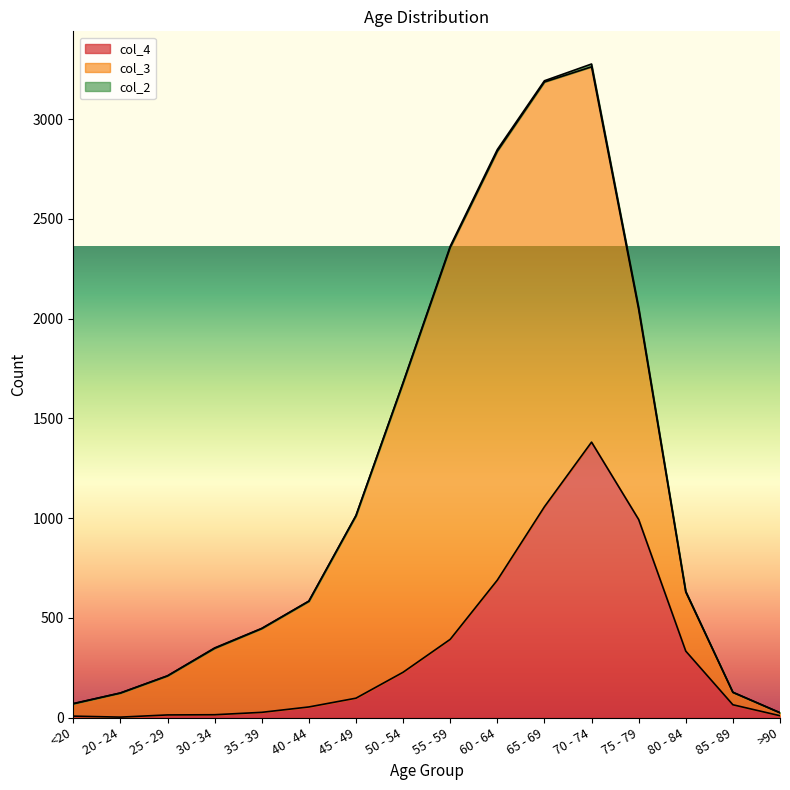

Reading left to right, list all the values displayed in this chart.

col_4: 7	2	13	14	26	53	97	227	392	689	1057	1381	993	333	64	9
col_3: 62	121	196	333	420	530	915	1450	1965	2151	2130	1882	1053	296	62	15
col_2: 1	0	0	2	1	1	1	3	6	8	6	14	12	4	1	0